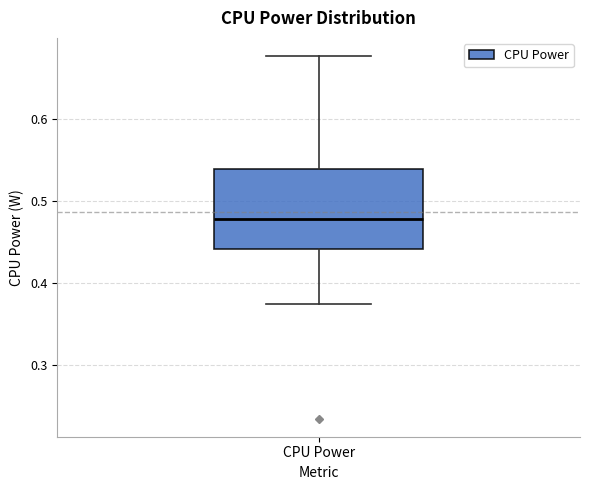

Where does the upper whisker of the box for CPU Power end on the y-axis? The values are not printed on the chart, so give them approximately, as read against the axis.

0.68